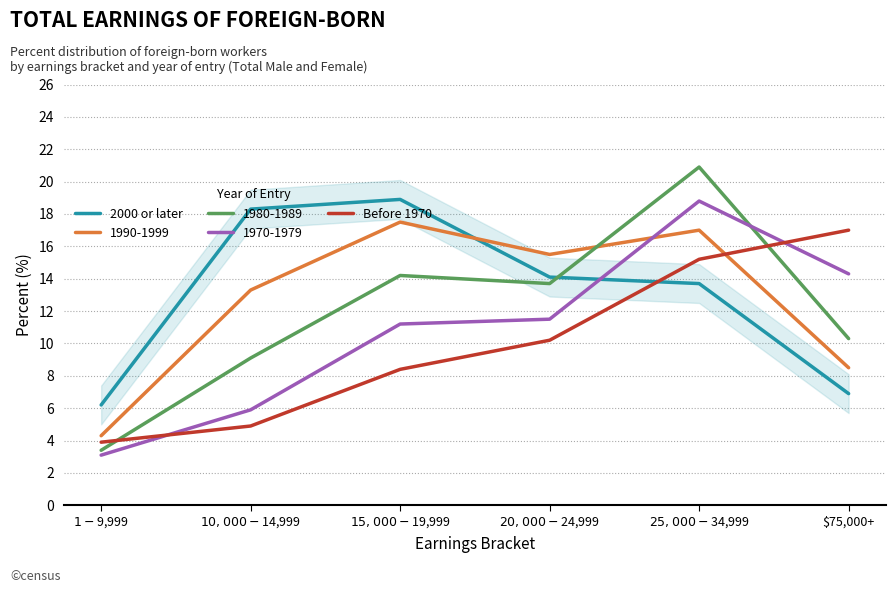

At which category does the chart reach its minimum across all series?

$1-$9,999